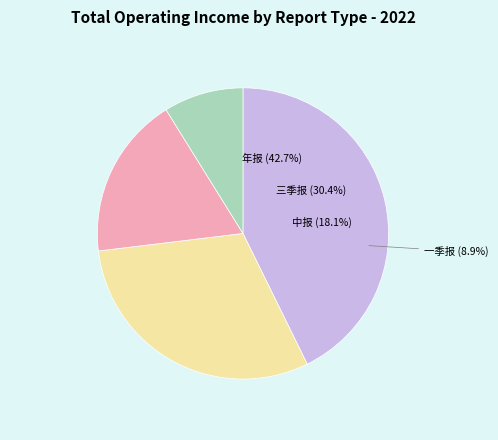

What percentage do 一季报 and 三季报 together represent?

39.2%